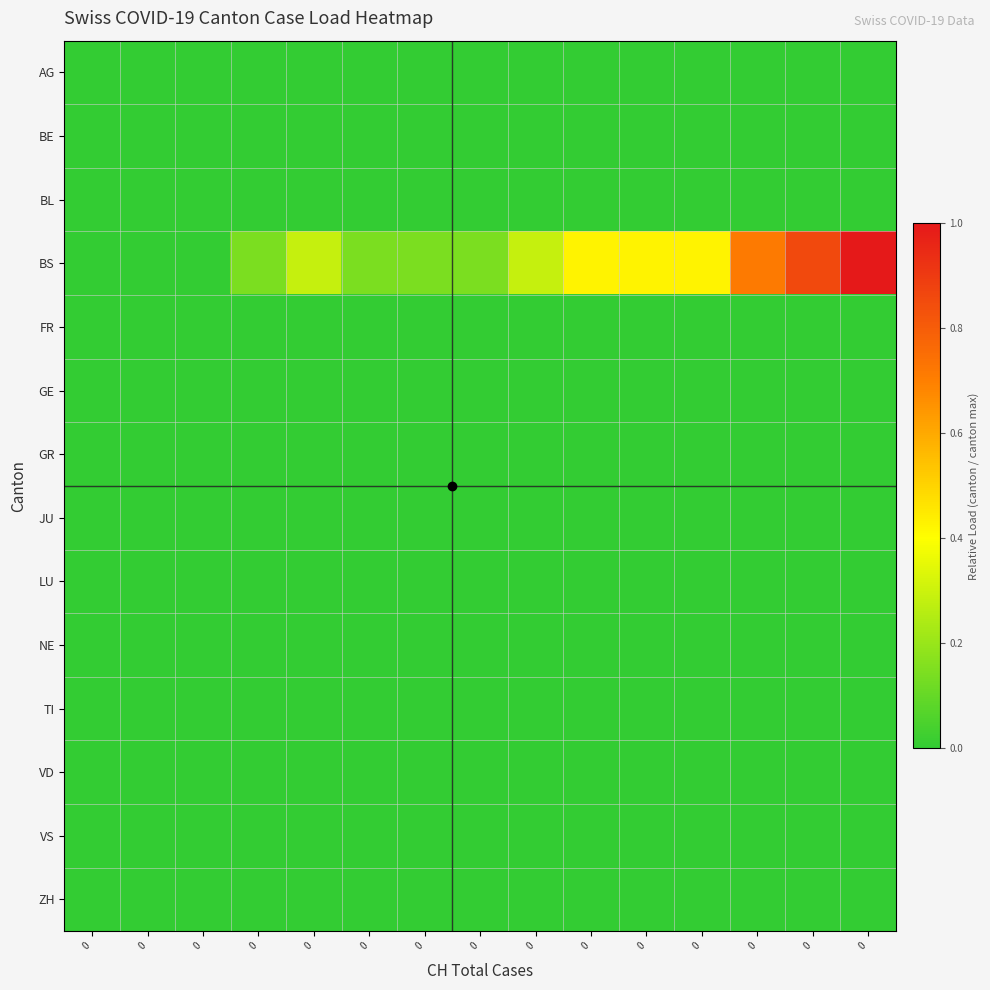

Reading right to left, transcribe all the data shown in this chart.

row_0: 0.0	0.0	0.0	0.0	0.0	0.0	0.0	0.0	0.0	0.0	0.0	0.0	0.0	0.0	0.0
row_1: 0.0	0.0	0.0	0.0	0.0	0.0	0.0	0.0	0.0	0.0	0.0	0.0	0.0	0.0	0.0
row_2: 0.0	0.0	0.0	0.0	0.0	0.0	0.0	0.0	0.0	0.0	0.0	0.0	0.0	0.0	0.0
row_3: 1.0	0.9	0.7	0.4	0.4	0.4	0.3	0.1	0.1	0.1	0.3	0.1	0.0	0.0	0.0
row_4: 0.0	0.0	0.0	0.0	0.0	0.0	0.0	0.0	0.0	0.0	0.0	0.0	0.0	0.0	0.0
row_5: 0.0	0.0	0.0	0.0	0.0	0.0	0.0	0.0	0.0	0.0	0.0	0.0	0.0	0.0	0.0
row_6: 0.0	0.0	0.0	0.0	0.0	0.0	0.0	0.0	0.0	0.0	0.0	0.0	0.0	0.0	0.0
row_7: 0.0	0.0	0.0	0.0	0.0	0.0	0.0	0.0	0.0	0.0	0.0	0.0	0.0	0.0	0.0
row_8: 0.0	0.0	0.0	0.0	0.0	0.0	0.0	0.0	0.0	0.0	0.0	0.0	0.0	0.0	0.0
row_9: 0.0	0.0	0.0	0.0	0.0	0.0	0.0	0.0	0.0	0.0	0.0	0.0	0.0	0.0	0.0
row_10: 0.0	0.0	0.0	0.0	0.0	0.0	0.0	0.0	0.0	0.0	0.0	0.0	0.0	0.0	0.0
row_11: 0.0	0.0	0.0	0.0	0.0	0.0	0.0	0.0	0.0	0.0	0.0	0.0	0.0	0.0	0.0
row_12: 0.0	0.0	0.0	0.0	0.0	0.0	0.0	0.0	0.0	0.0	0.0	0.0	0.0	0.0	0.0
row_13: 0.0	0.0	0.0	0.0	0.0	0.0	0.0	0.0	0.0	0.0	0.0	0.0	0.0	0.0	0.0